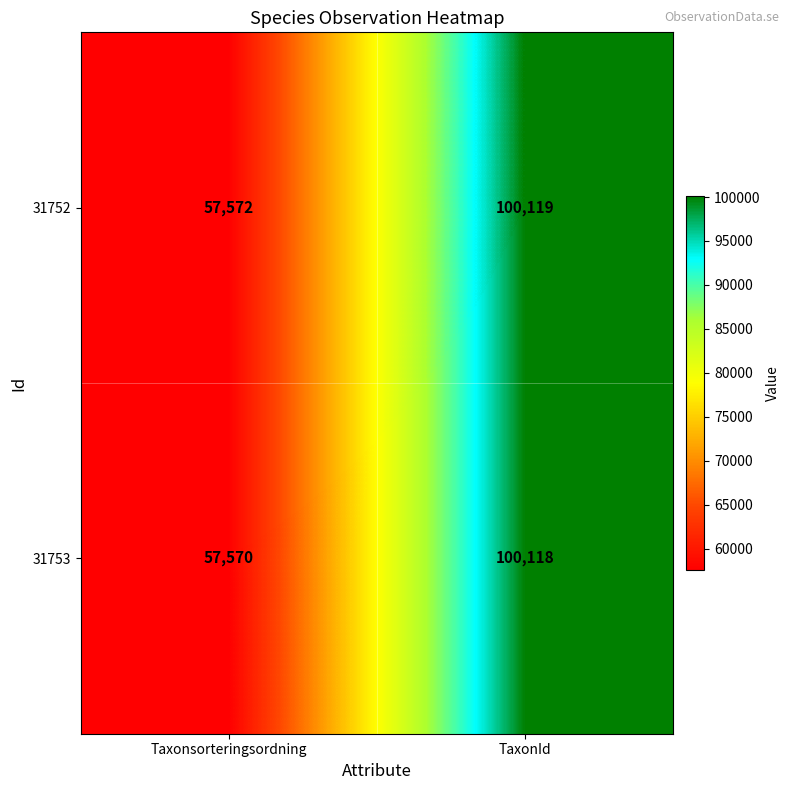

Which category has the highest value across all series?

TaxonId